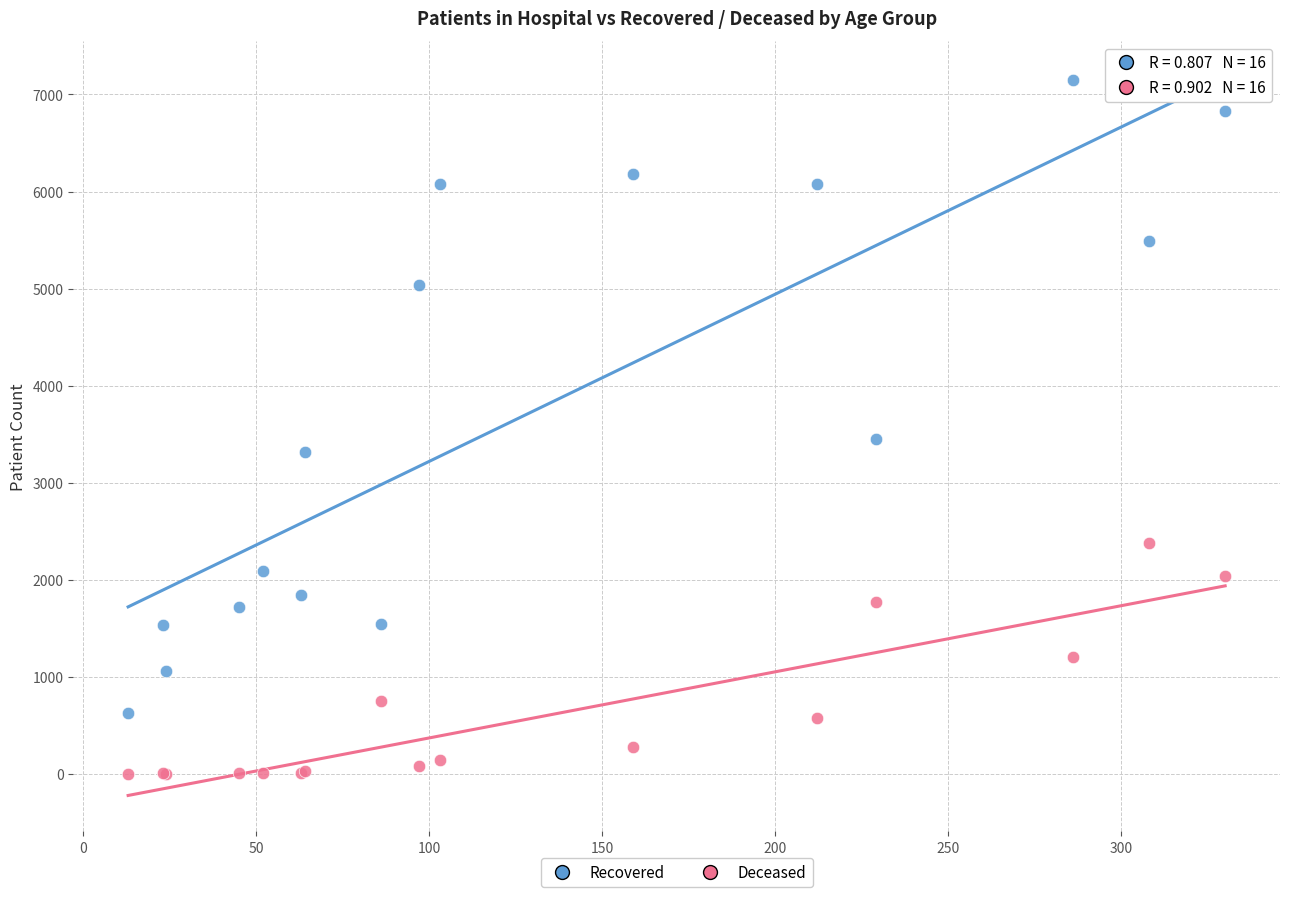

Across all series, what Y value is closest to 3574?

3456